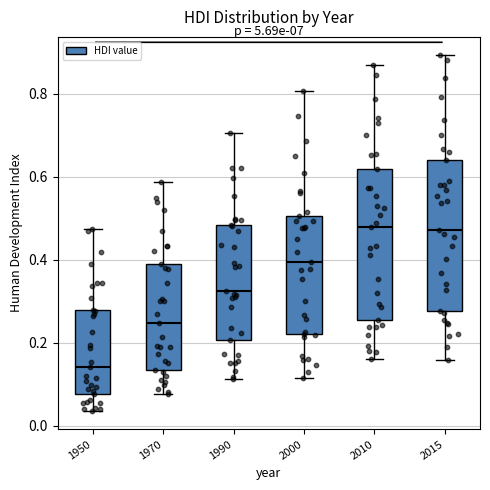

Reading left to right, transcribe this box plot: for each box, give where its median line is, the range the box spans, and where its two whiskers end, as read against the y-axis. The values are not printed on the chart, so give them approximately, as read against the axis.

1950: median 0.14, box 0.08 to 0.28, whiskers 0.04 to 0.48
1970: median 0.24, box 0.14 to 0.38, whiskers 0.08 to 0.58
1990: median 0.32, box 0.20 to 0.48, whiskers 0.12 to 0.70
2000: median 0.40, box 0.22 to 0.50, whiskers 0.12 to 0.80
2010: median 0.48, box 0.26 to 0.62, whiskers 0.16 to 0.88
2015: median 0.48, box 0.28 to 0.64, whiskers 0.16 to 0.90